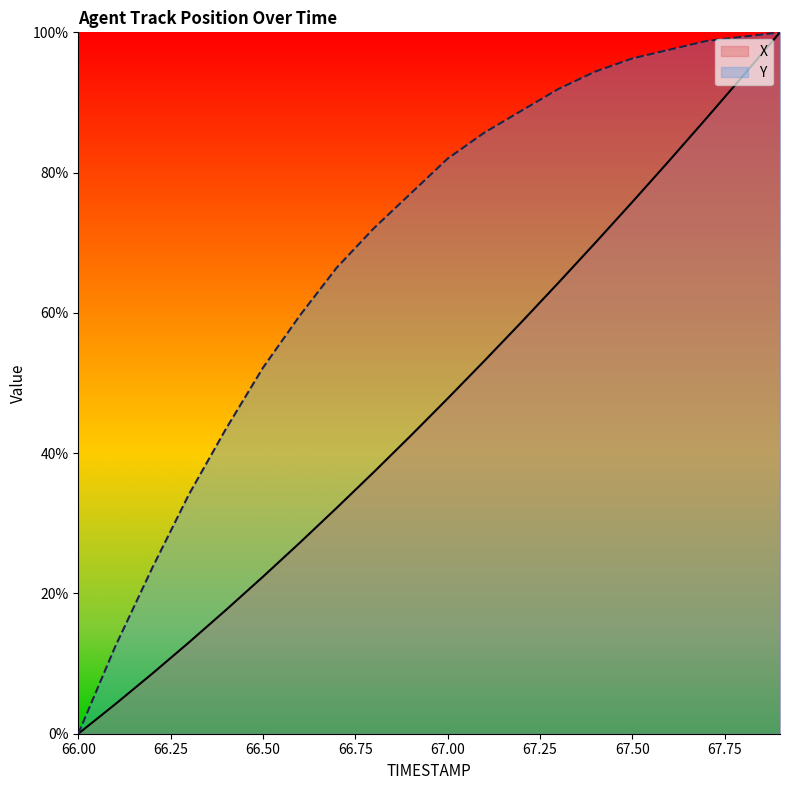

Which series changed the most between 66.2 and 66.5?

Y